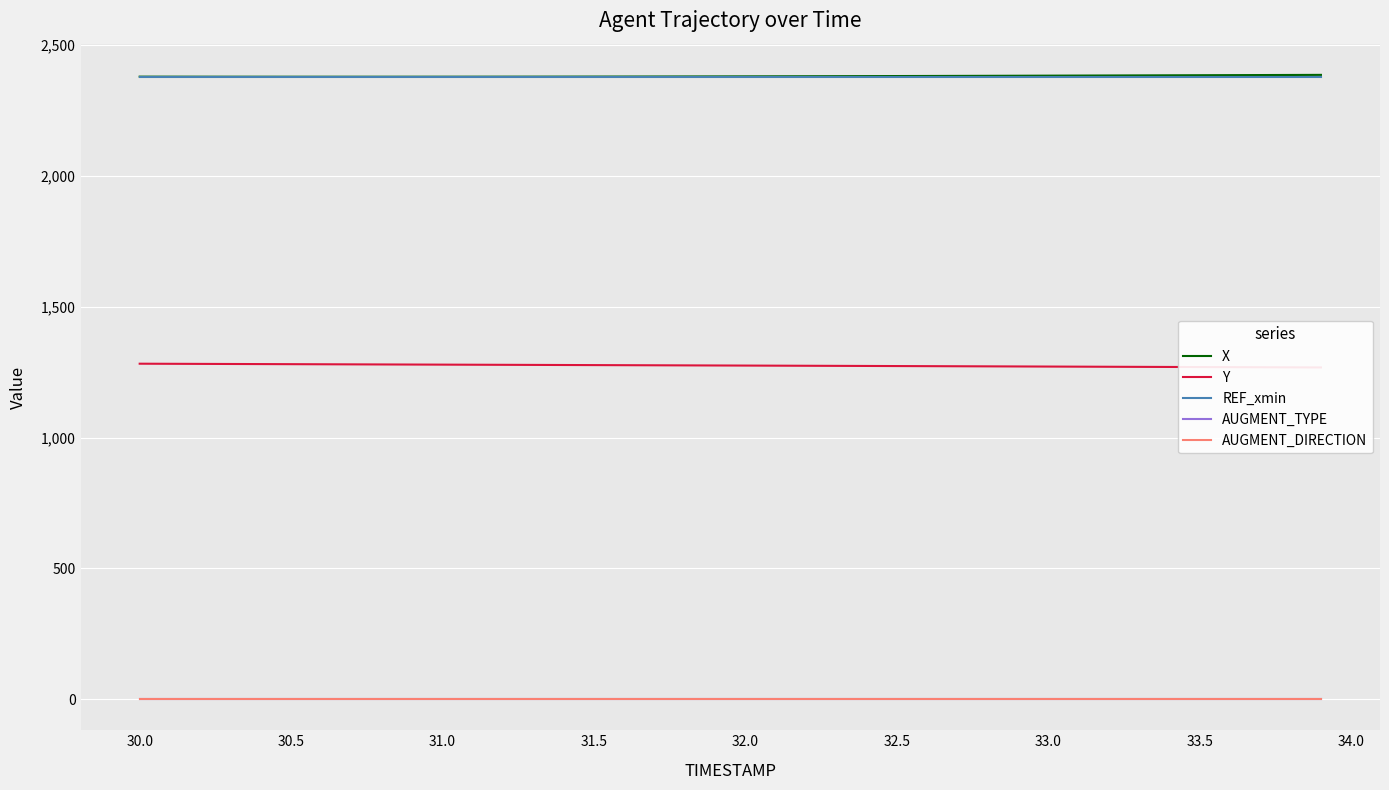

What are all the series names shown in the legend?

X, Y, REF_xmin, AUGMENT_TYPE, AUGMENT_DIRECTION